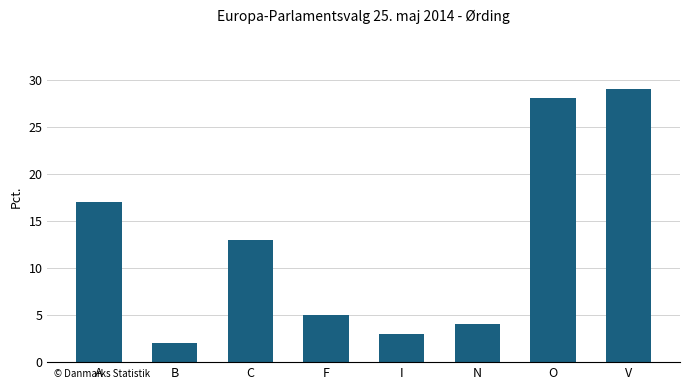

What is the average value?

13